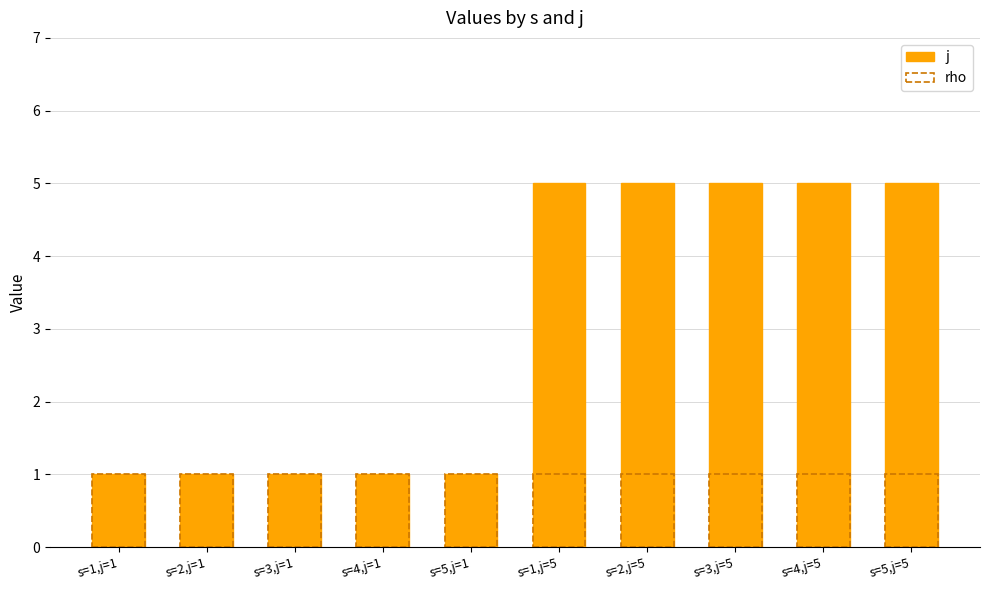

What value does the j series have at s=3,j=5?

5